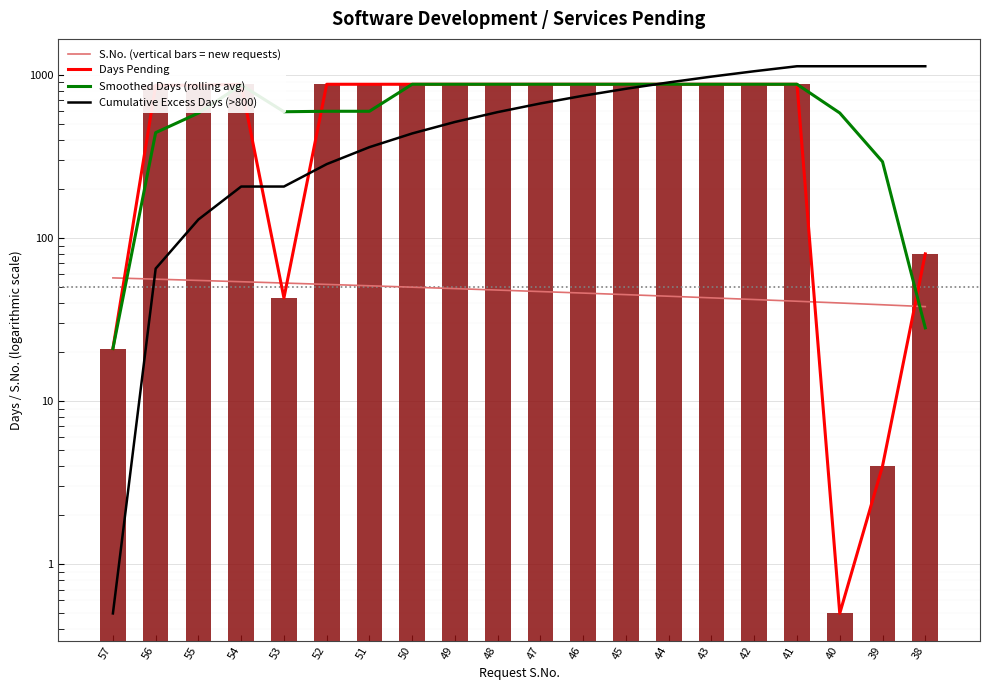

True or false: Days Pending has a value of 1384.4 at 52.

False